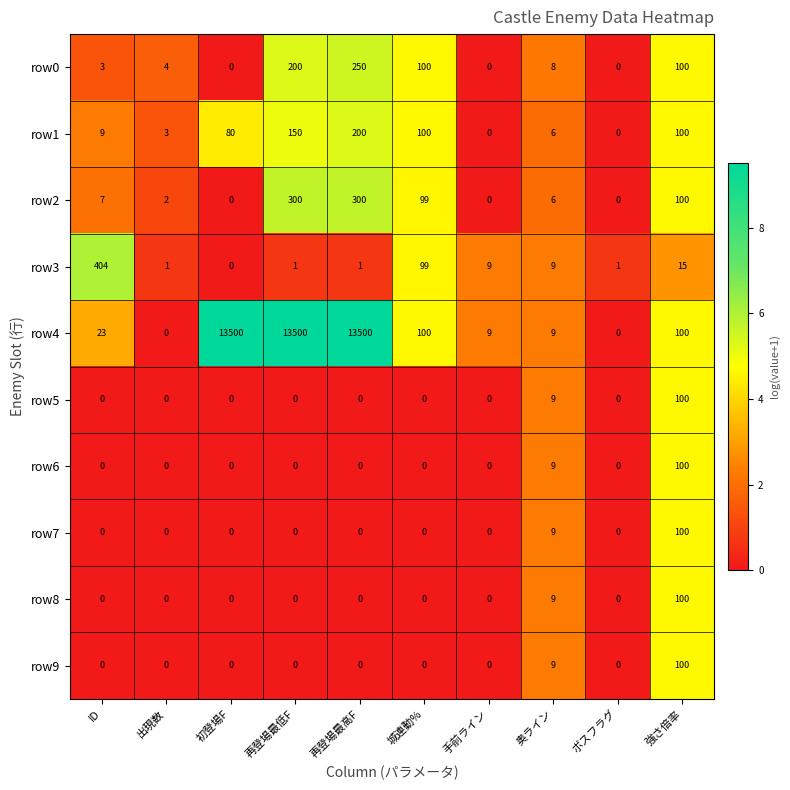

What is the average value of the row5 series?

11